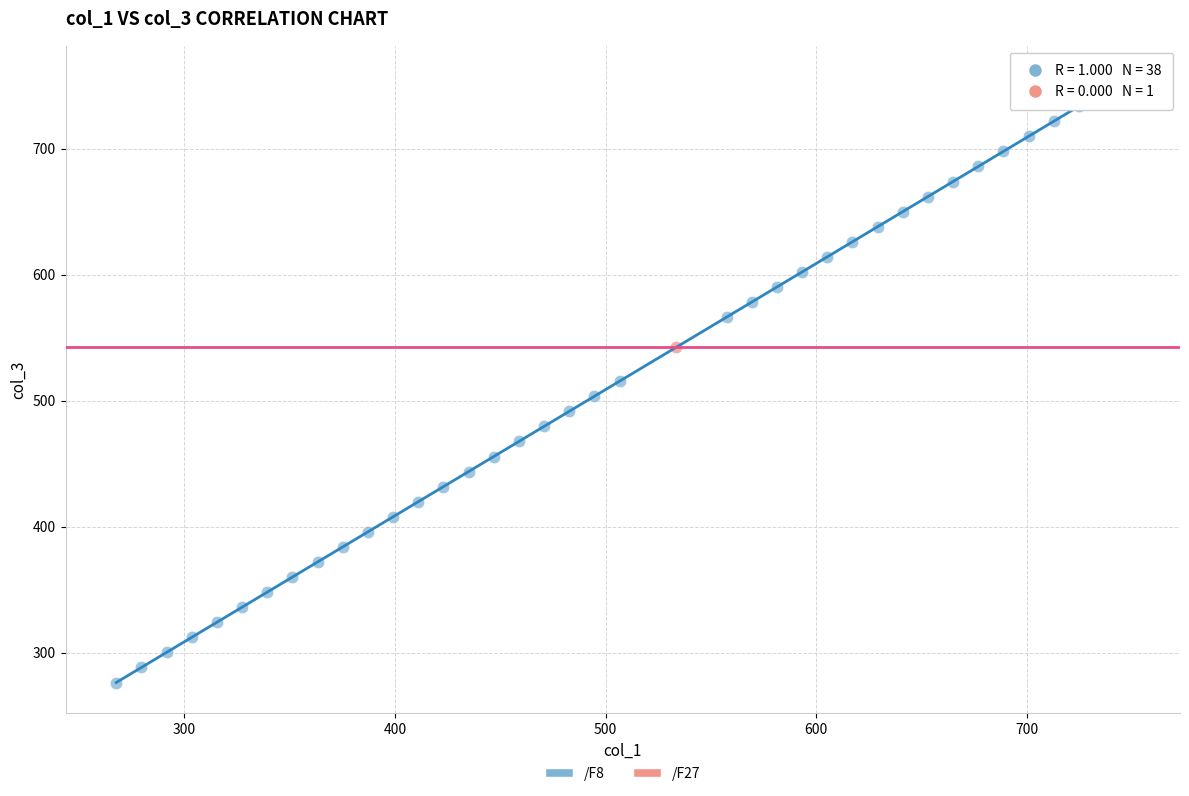

What are all the series names shown in the legend?

/F8, /F27